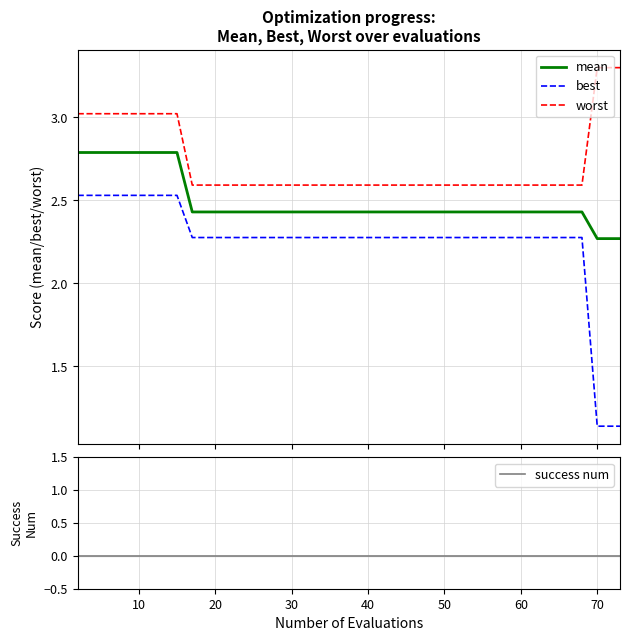

True or false: mean and best cross at least once.

False